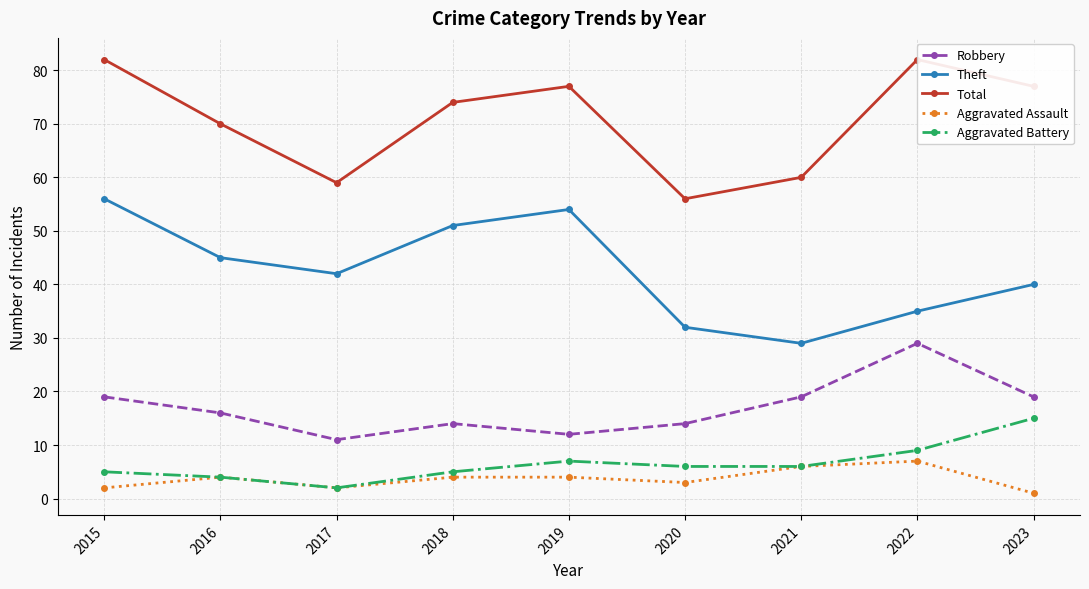

True or false: Aggravated Battery has a value of 1 at 2018.

False